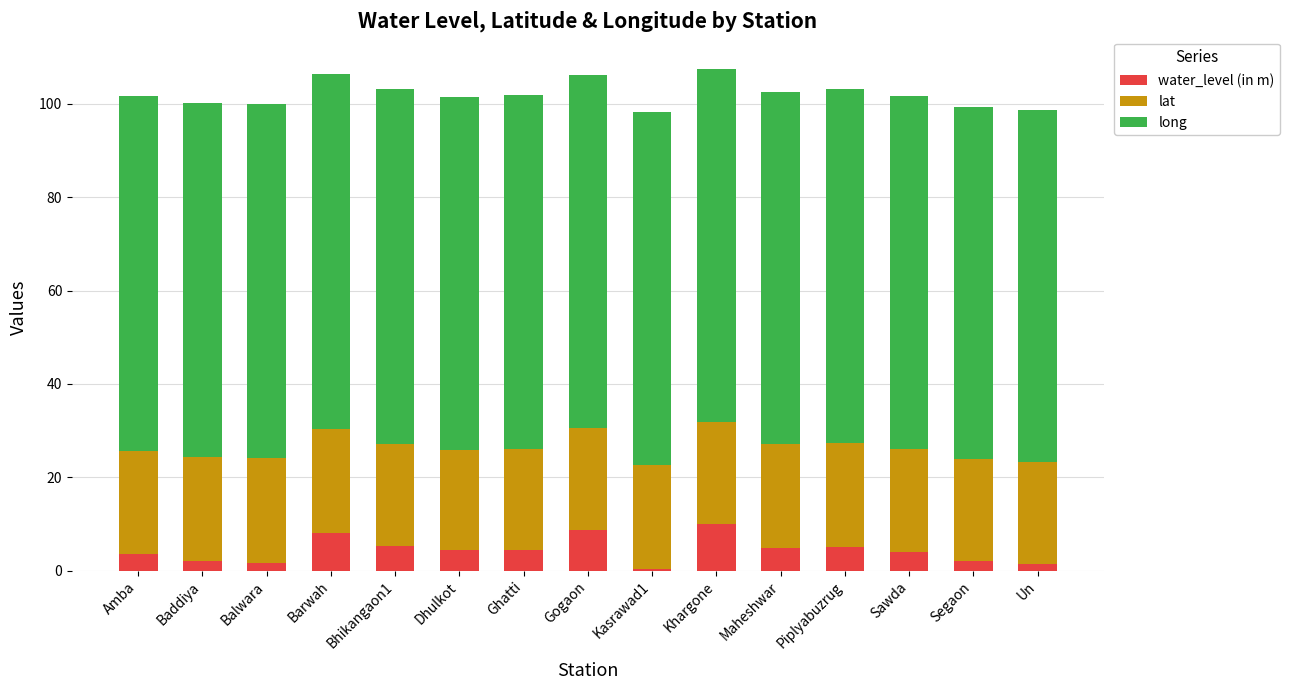

Read the water_level (in m) value at Ghatti.

4.4